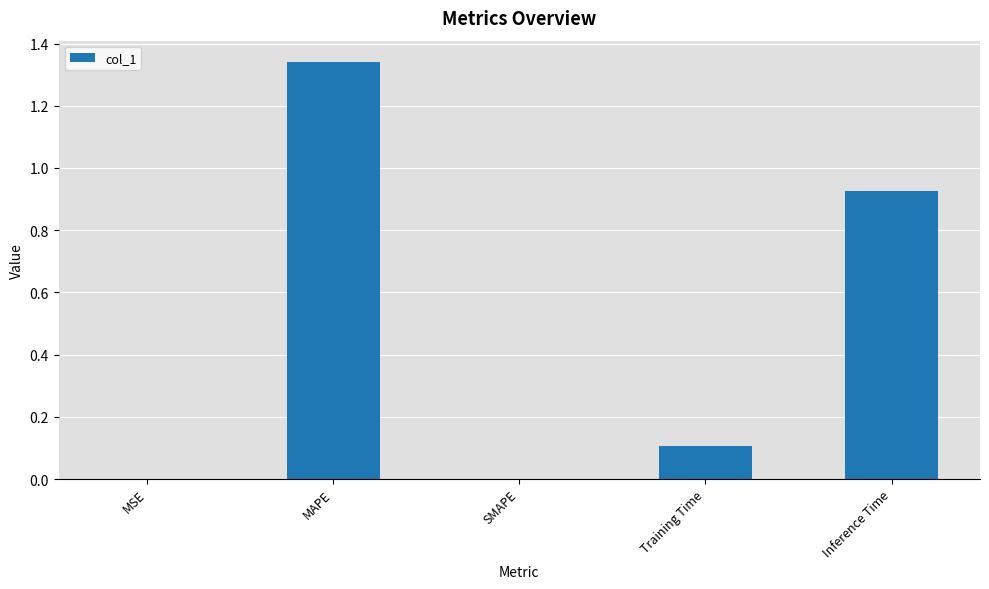

How many data points does each series have?

5